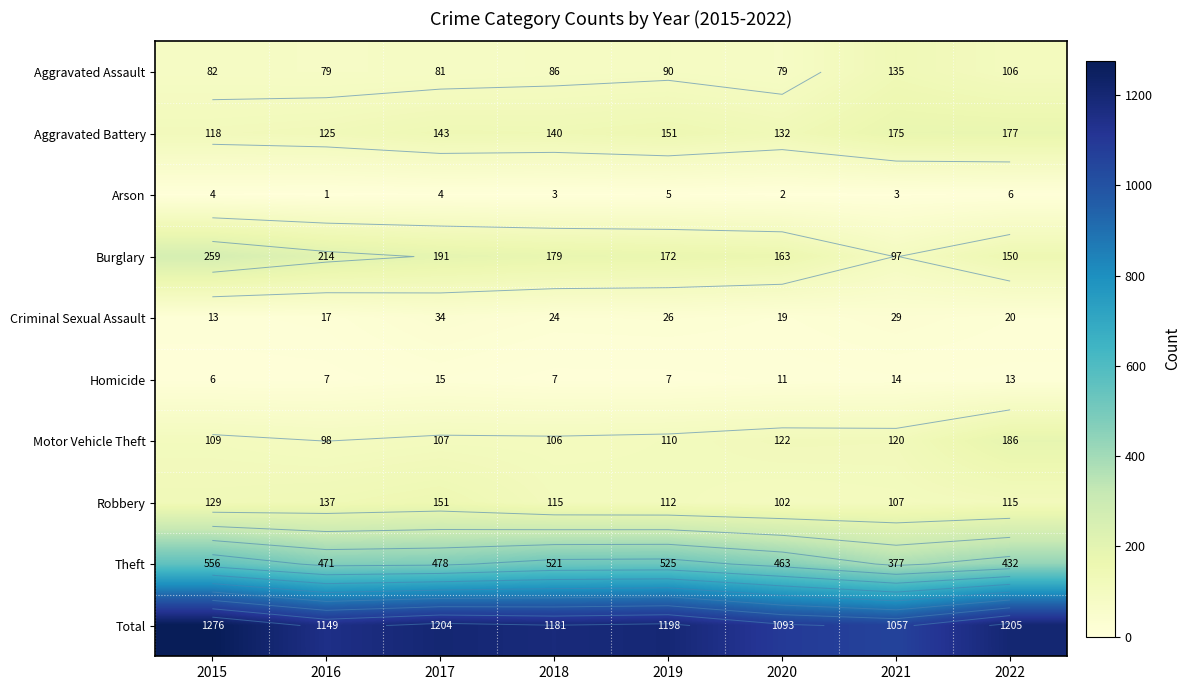

True or false: Criminal Sexual Assault has a value of 12 at 2019.

False